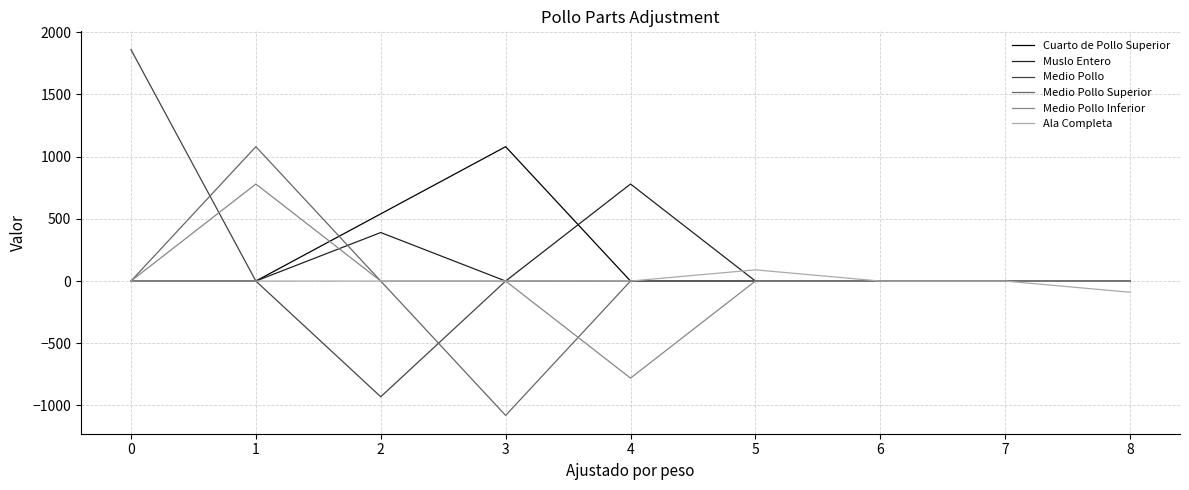

Is the value of Ala Completa at 8 greater than the value of Medio Pollo Superior at 1?

No